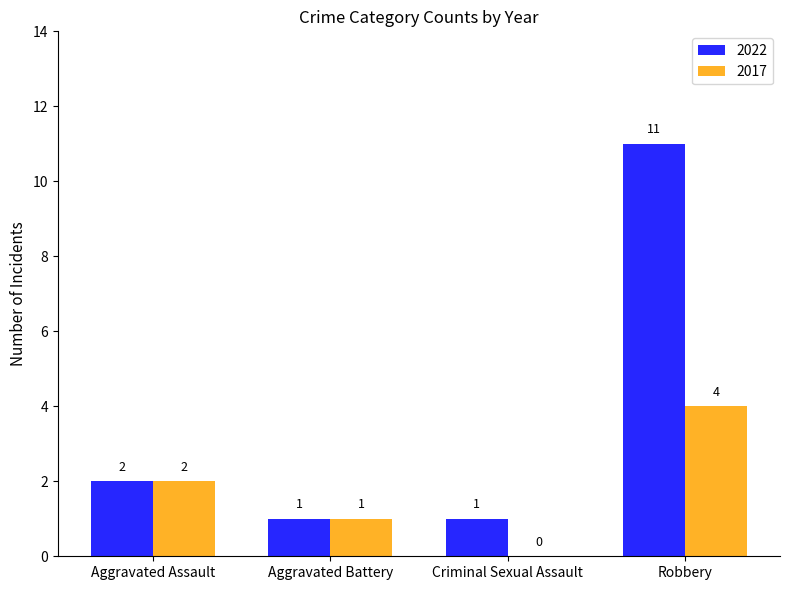

How many categories are shown in the chart?

4